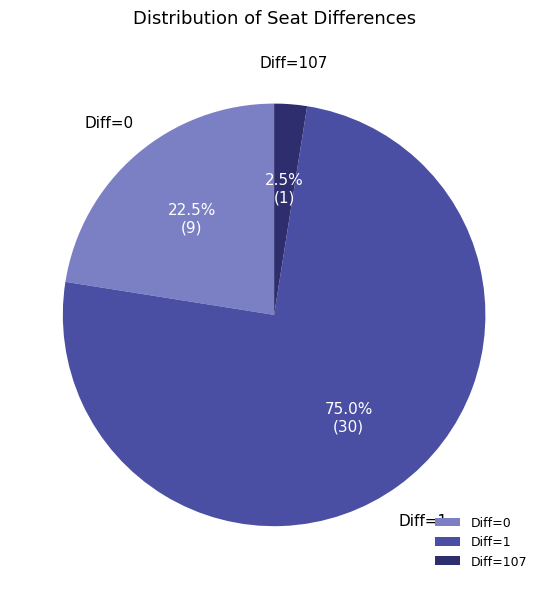

What is the ratio of the value at Diff=1 to the value at Diff=107?

30.0